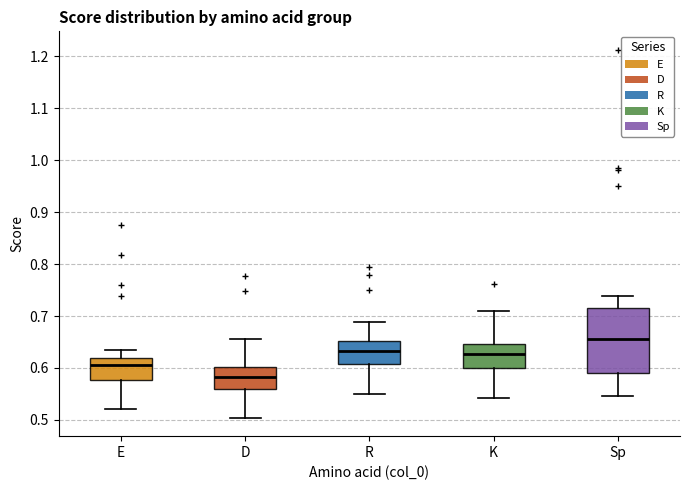

Which box's median line is the lowest?

D